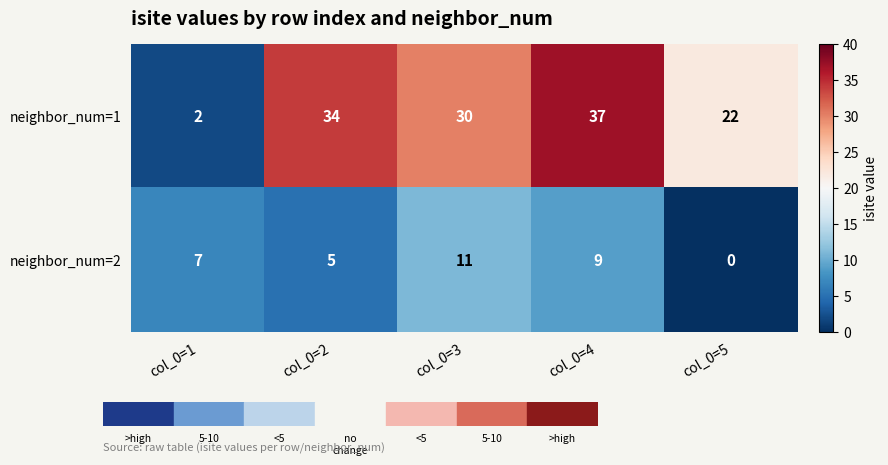

Which series has the largest total across all categories?

neighbor_num=1